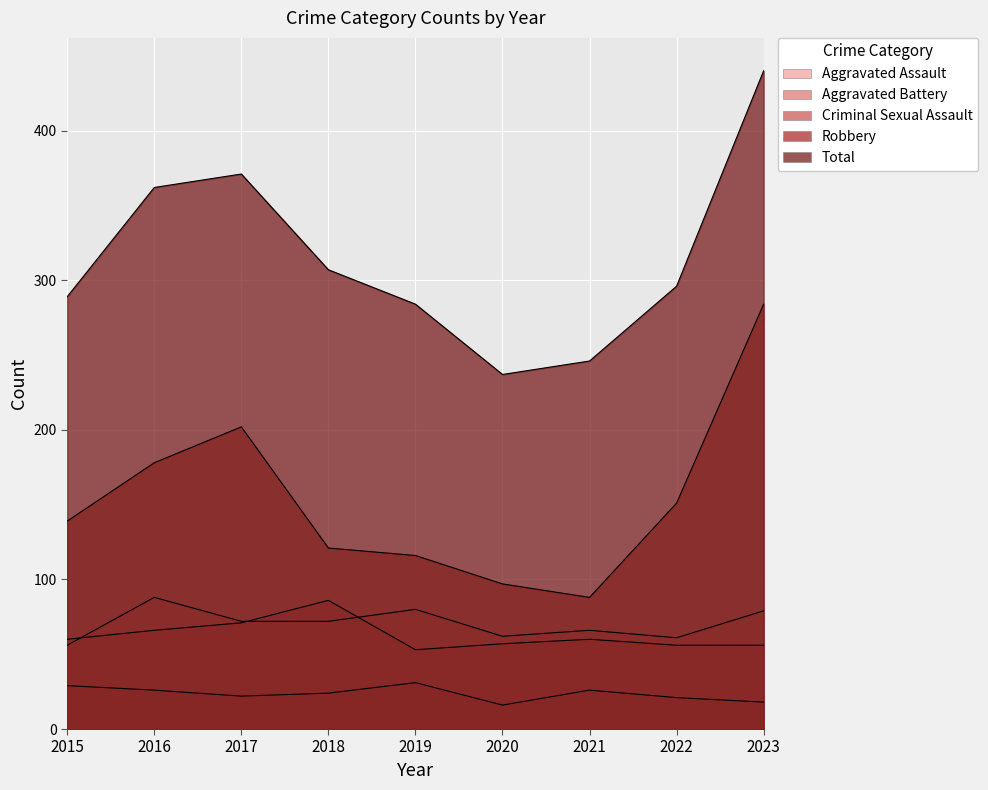

Reading right to left, extract all data points from this chart.

Aggravated Assault: 79	61	66	62	80	72	72	88	56
Aggravated Battery: 56	56	60	57	53	86	71	66	60
Criminal Sexual Assault: 18	21	26	16	31	24	22	26	29
Robbery: 284	151	88	97	116	121	202	178	139
Total: 440	296	246	237	284	307	371	362	289